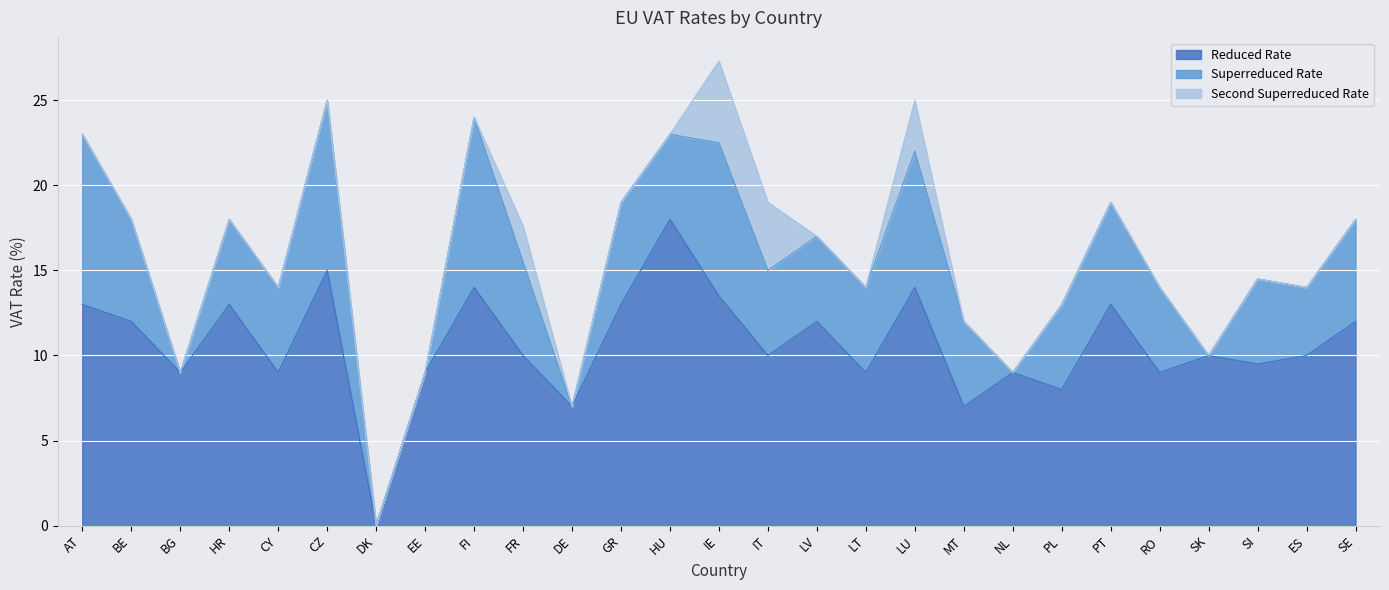

True or false: superreduced_rate has more than 1 points higher than both neighbors.

True